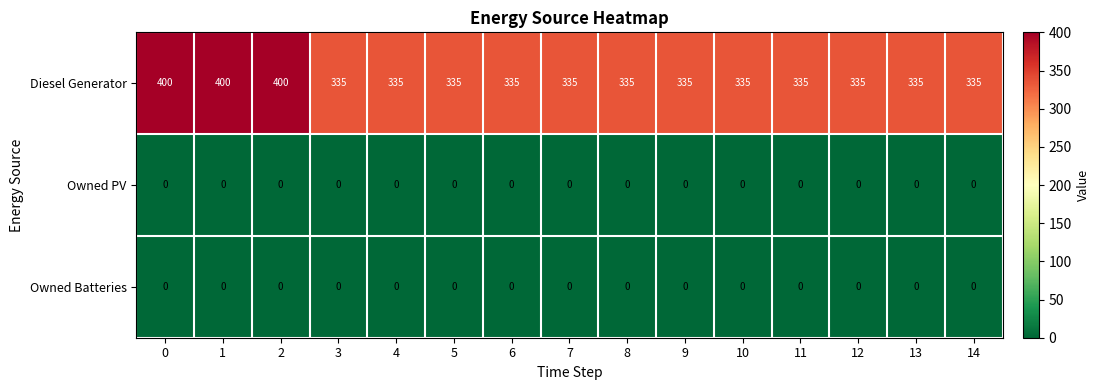

Which series has the widest spread of values?

Diesel Generator